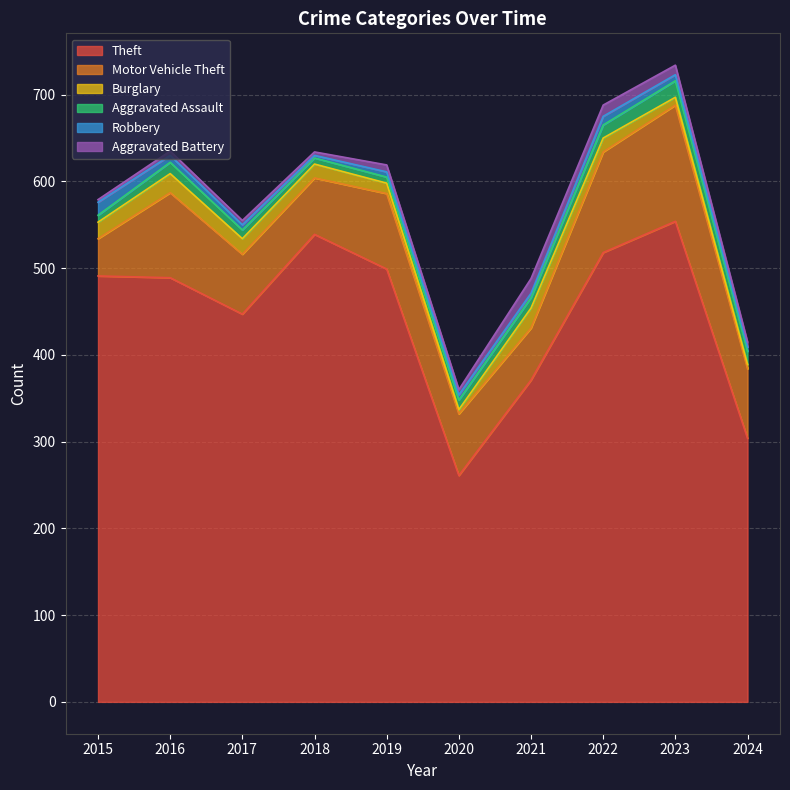

At how many categories does at least one series exceed 272?

9